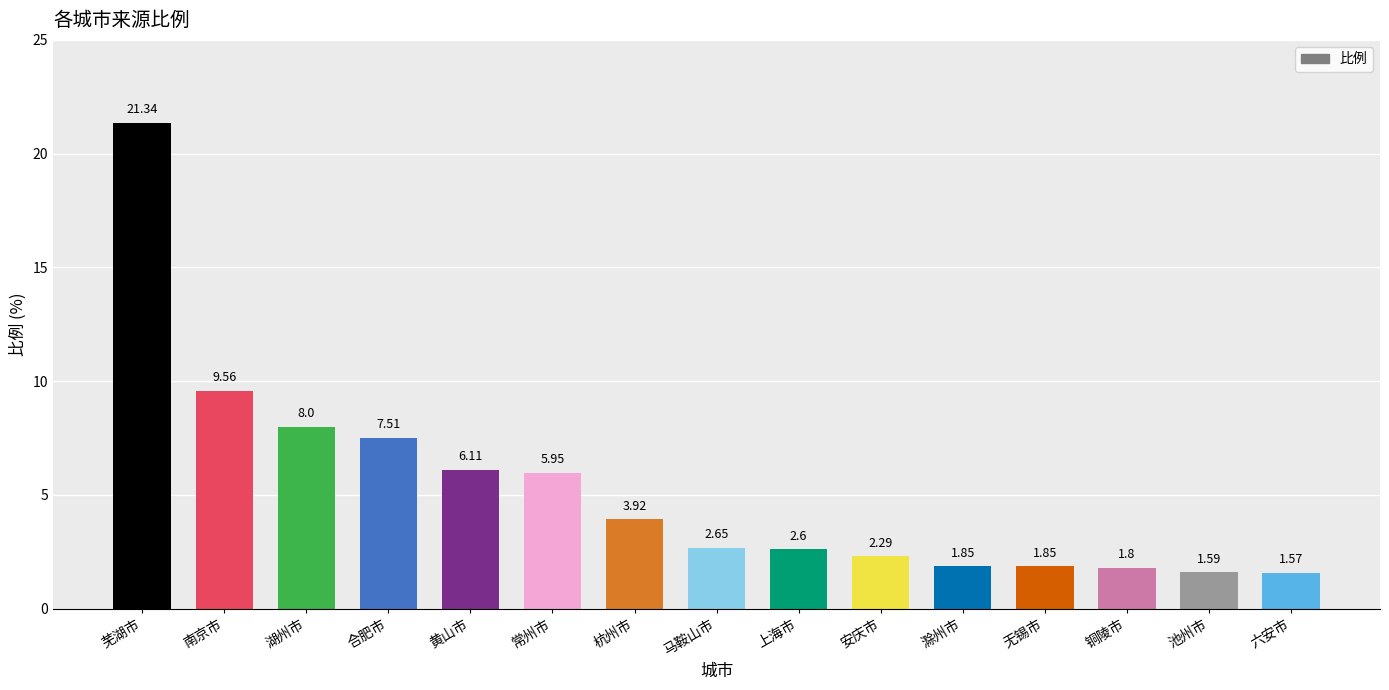

Where does the data first go above 2?

芜湖市